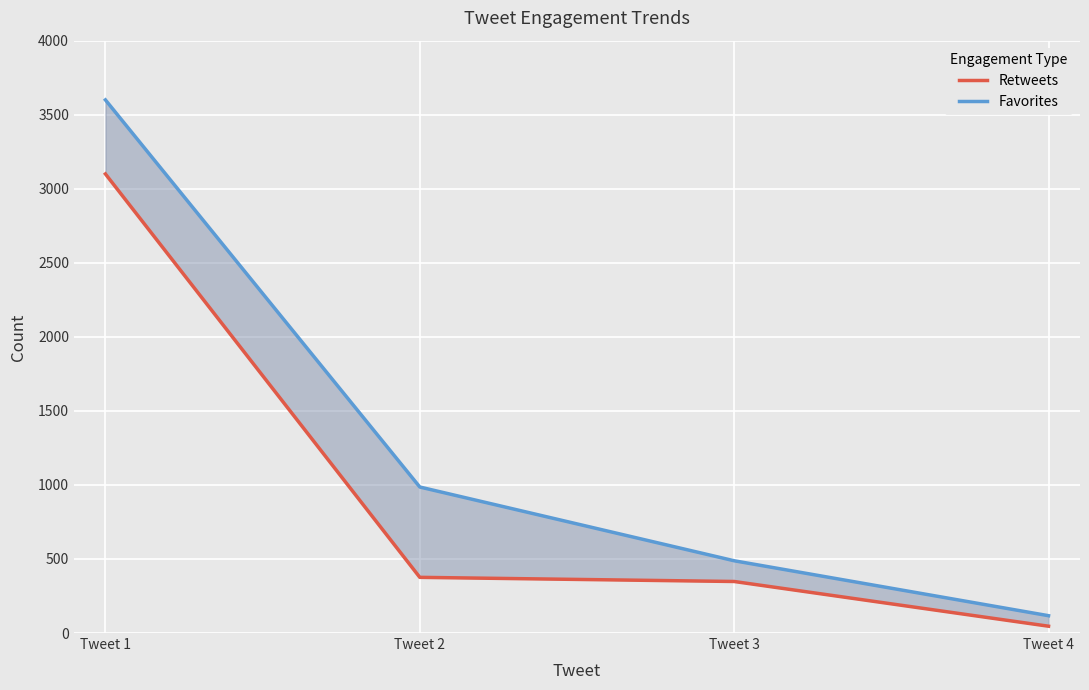

The Retweets series shows 1417 at Tweet 1. True or false?

False